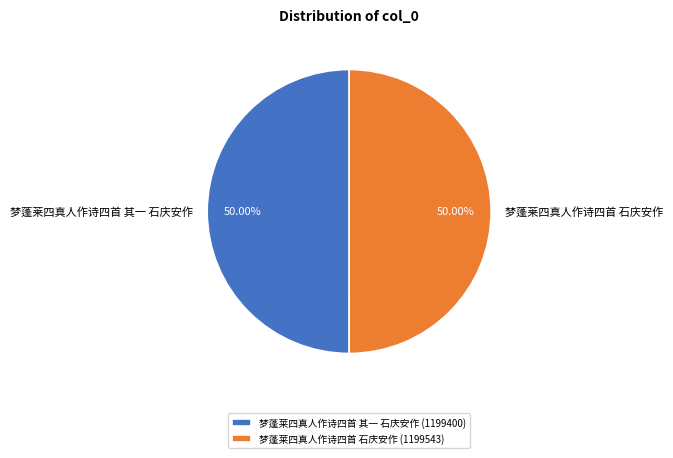

How many slices are in this pie chart?

2